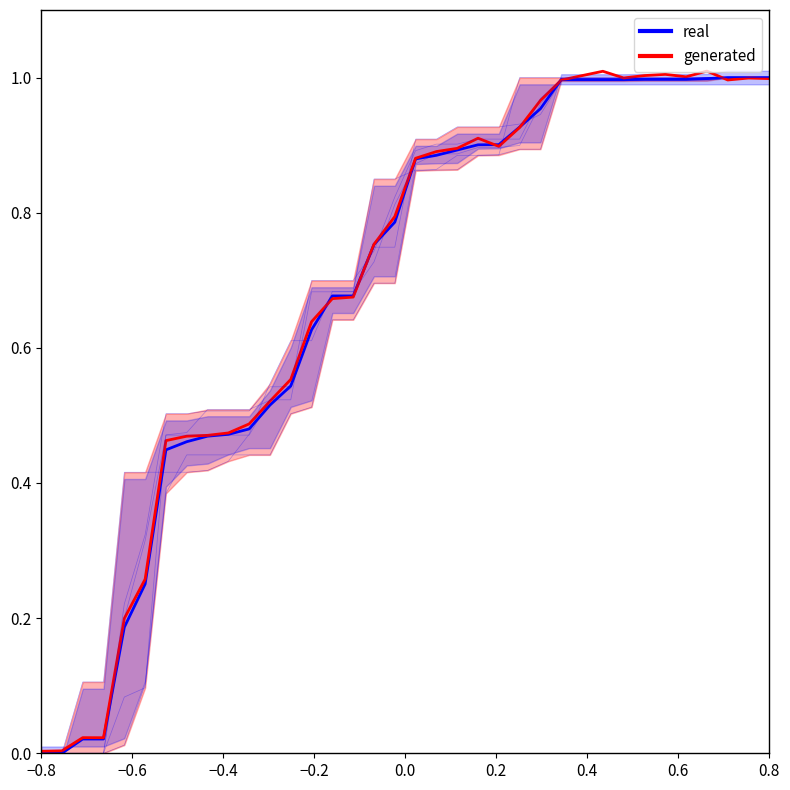

True or false: signal segment 2 and signal segment 1 cross at least once.

True